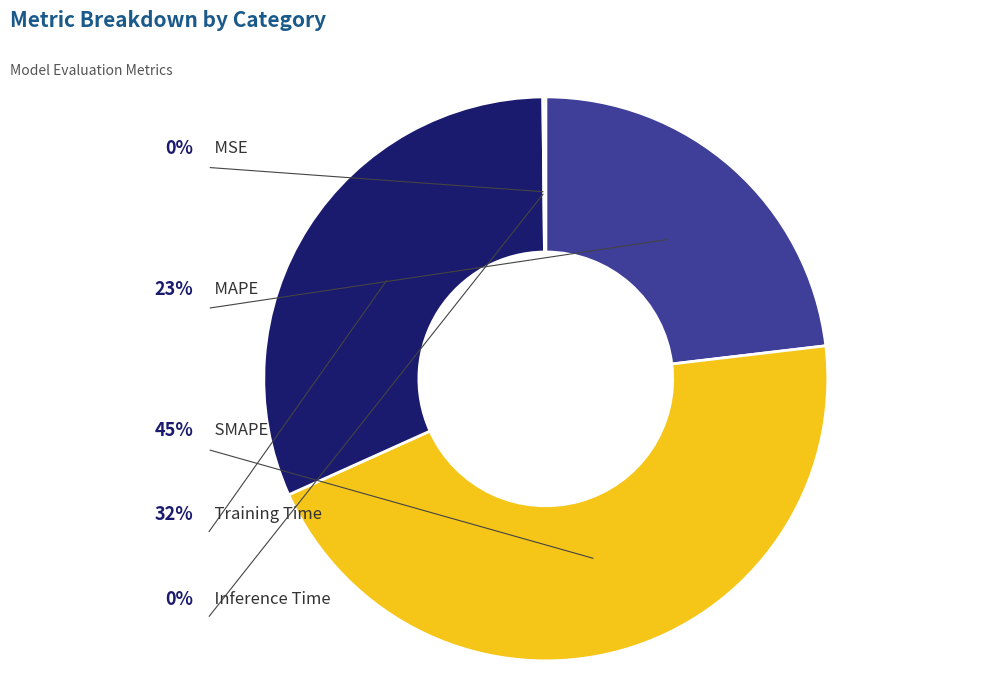

Is there any slice that represents more than half of the pie?

No